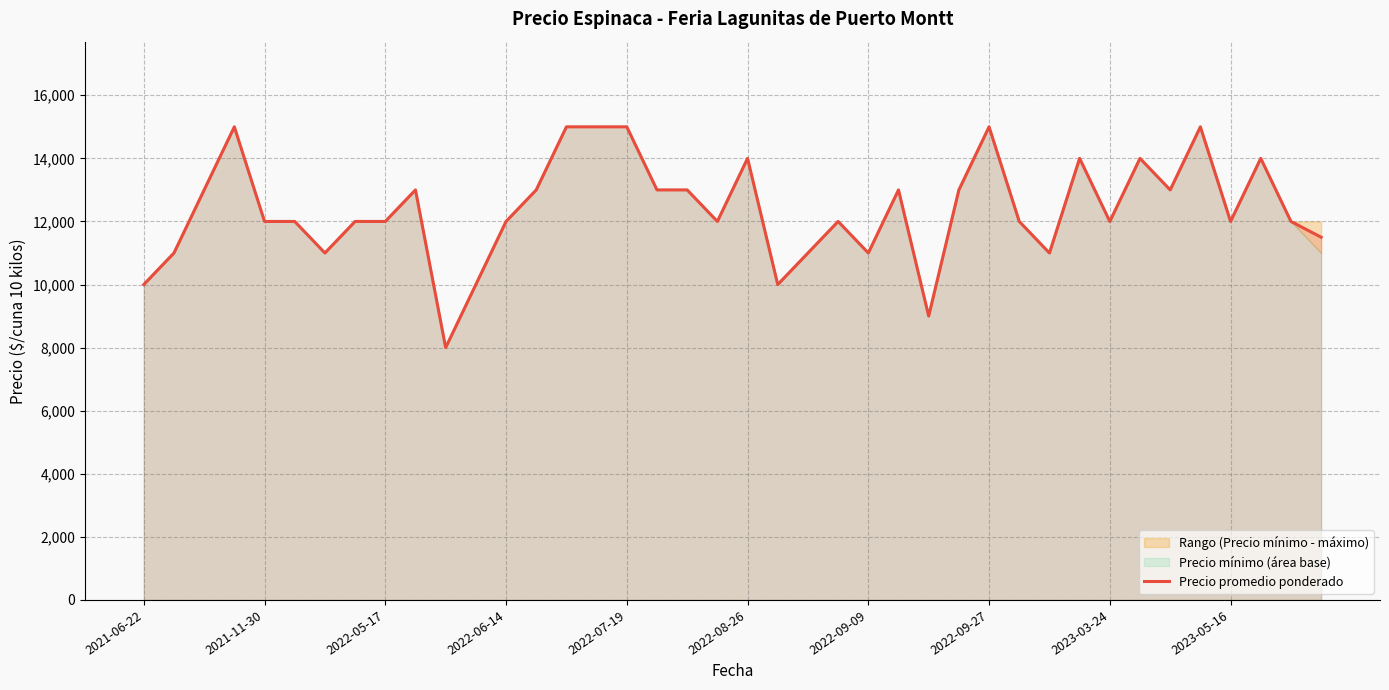

What is the minimum value for Precio promedio ponderado?

8000